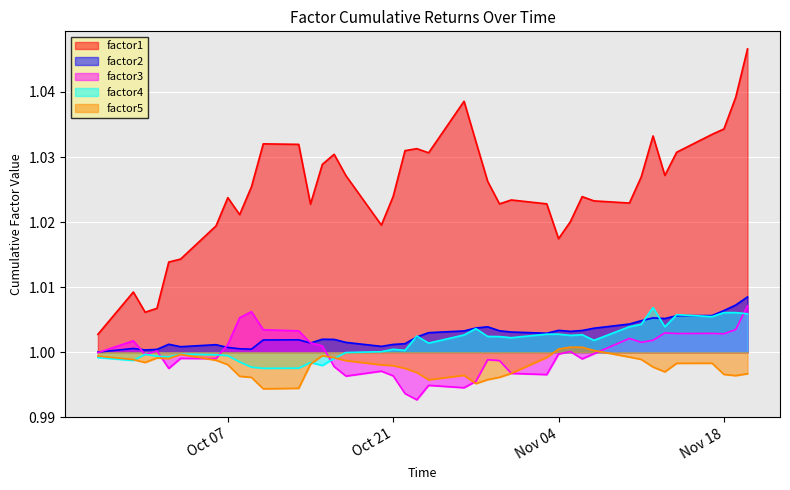

Does the chart display data point markers on the line(s)?

No